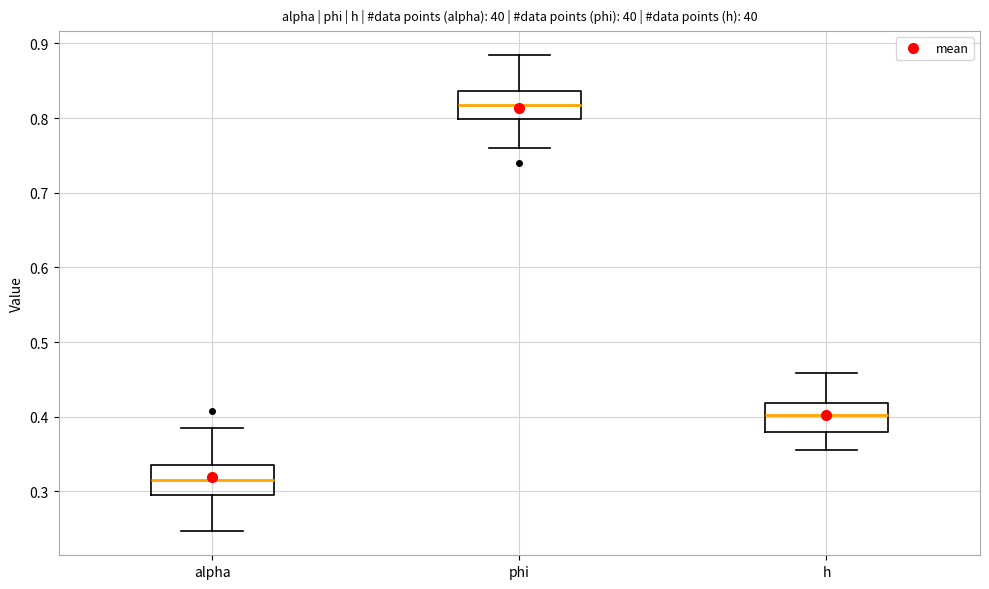

Reading left to right, read every box against the y-axis: the position of its median line, the range the box covers, and the ends of its whiskers. The values are not printed on the chart, so give them approximately, as read against the axis.

alpha: median 0.31, box 0.30 to 0.34, whiskers 0.25 to 0.39
phi: median 0.82, box 0.80 to 0.84, whiskers 0.76 to 0.88
h: median 0.40, box 0.38 to 0.42, whiskers 0.36 to 0.46